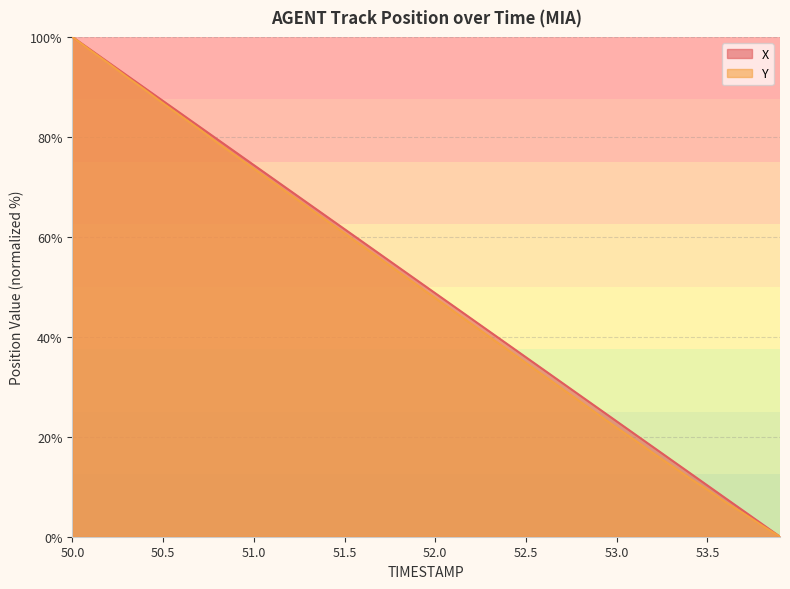

Which series changed the most between 50.5 and 52.5?

Y